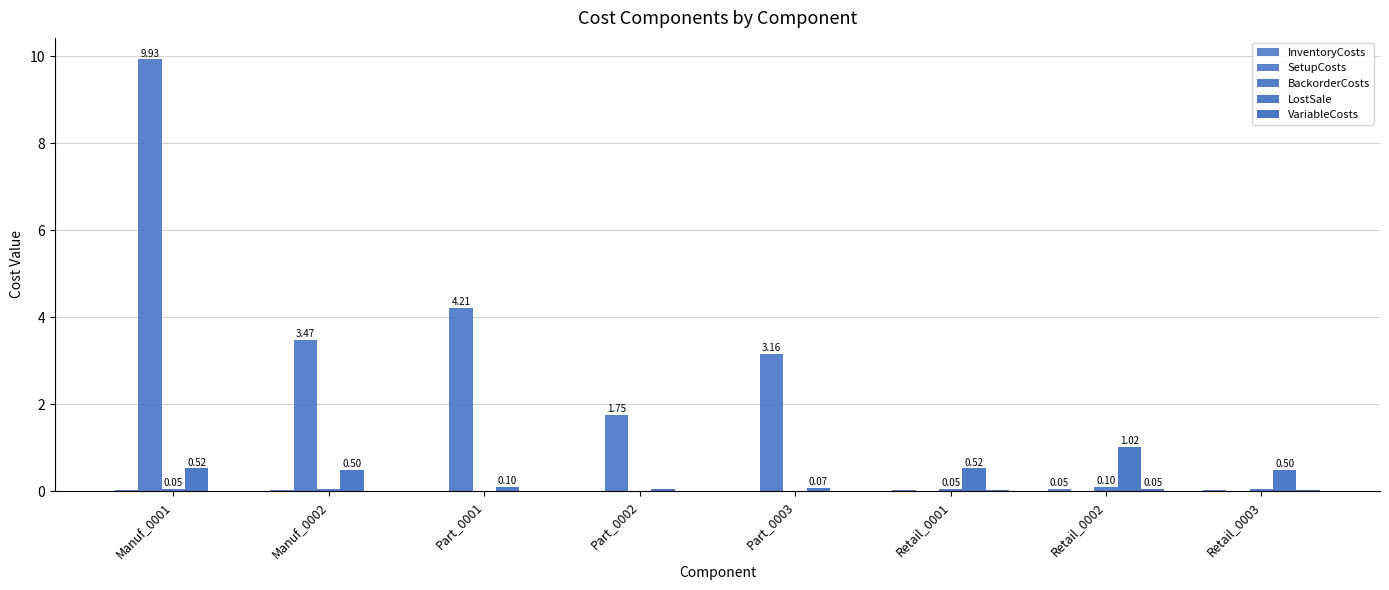

What is the average value of the SetupCosts series?

2.8